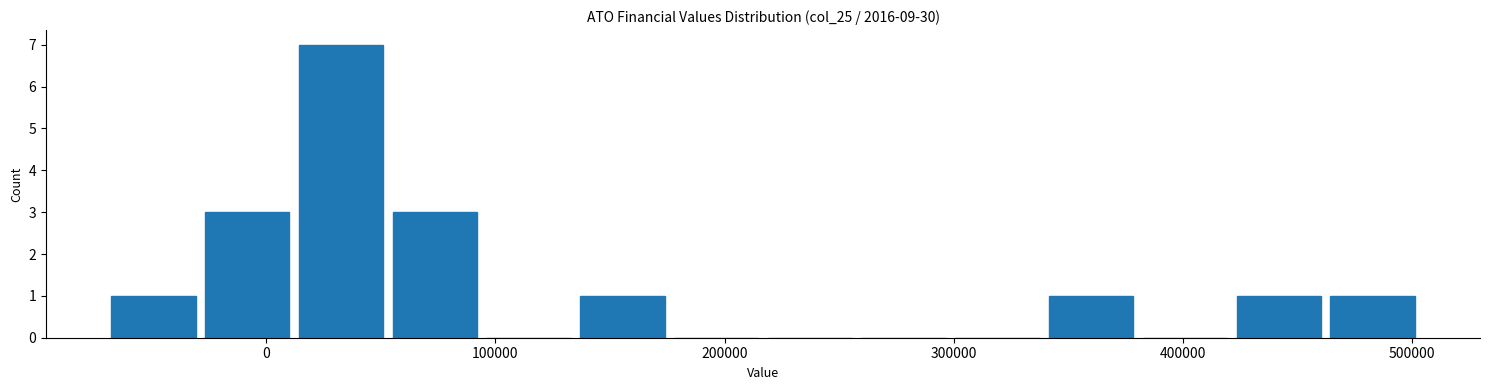

Over which range of the x-axis is the bar tallest?

10000 to 50000